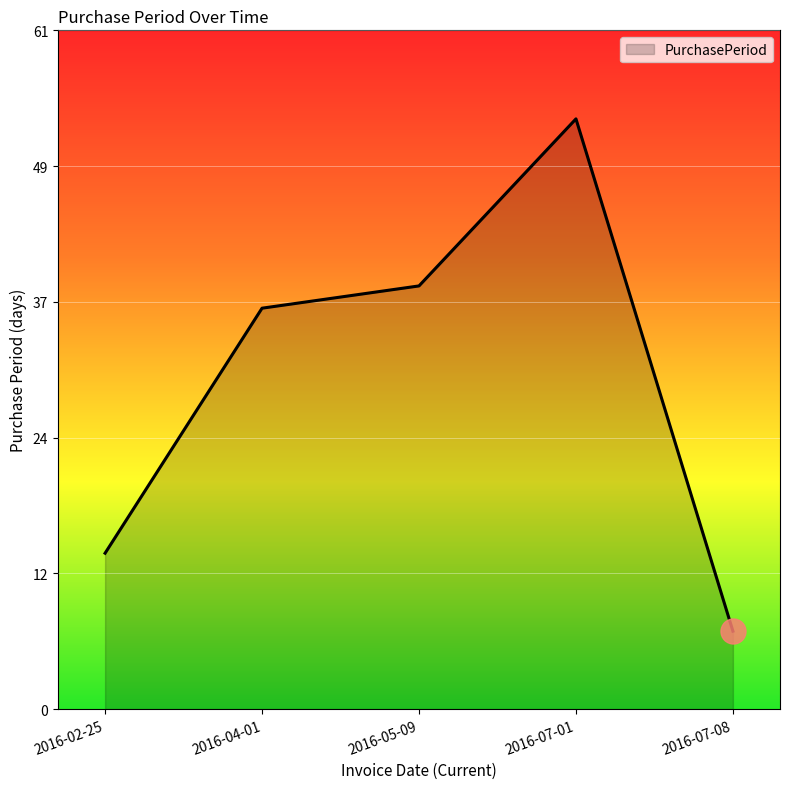

How many lines are shown in the chart?

1